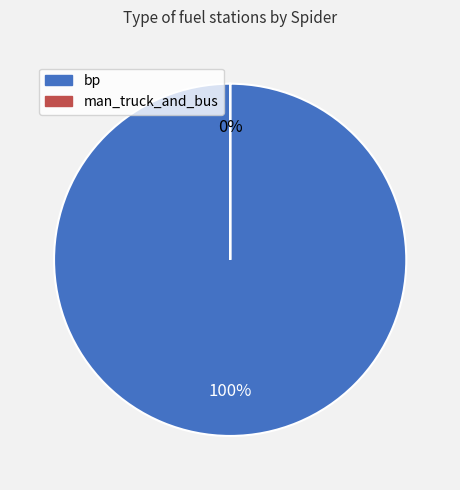

To the nearest percent, what is the difference between the largest and smallest slice percentages?

100%